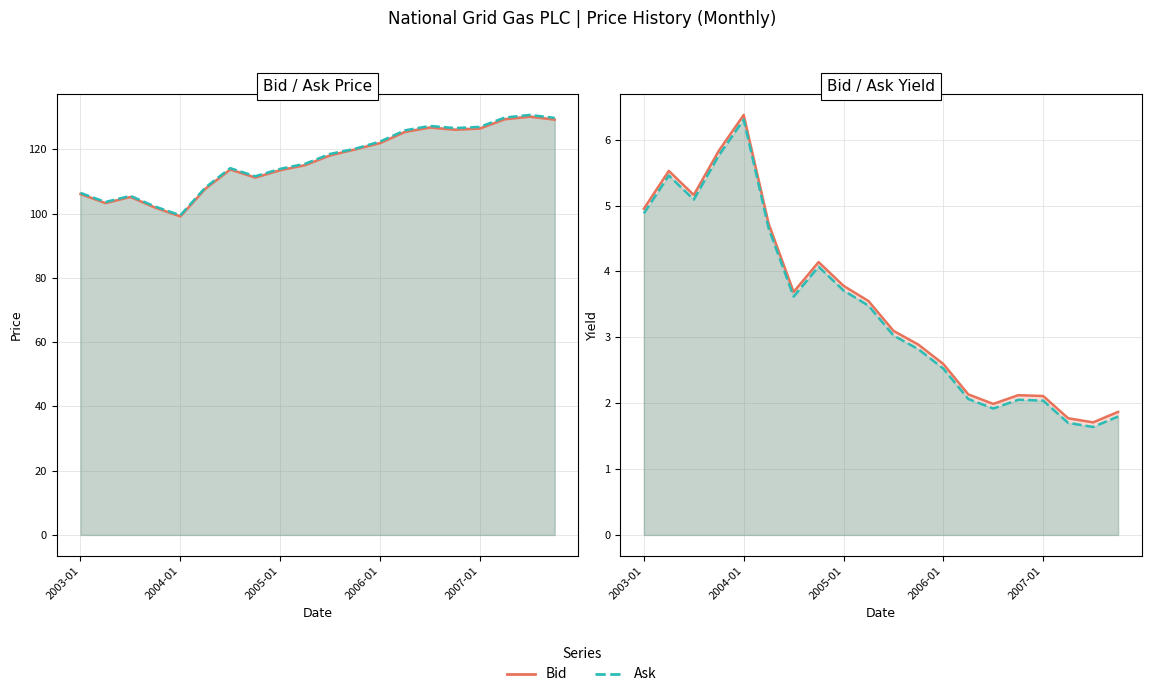

Does the chart display data point markers on the line(s)?

No